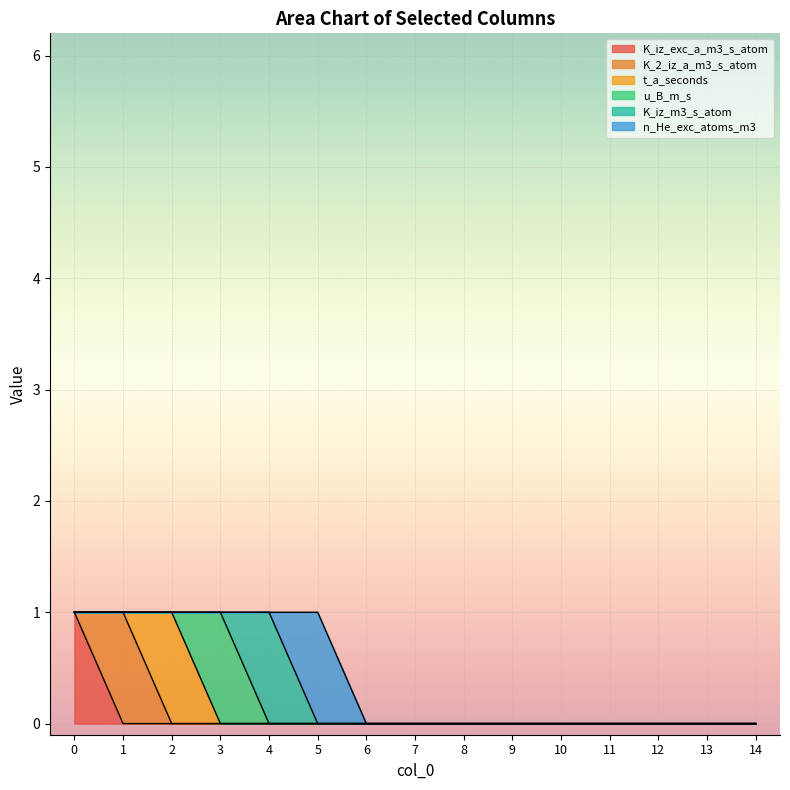

Reading right to left, what are all the values shown in this chart?

K_iz_exc_a_m3_s_atom: 0	0	0	0	0	0	0	0	0	0	0	0	0	0	1
K_2_iz_a_m3_s_atom: 0	0	0	0	0	0	0	0	0	0	0	0	0	1	0
t_a_seconds: 0	0	0	0	0	0	0	0	0	0	0	0	1	0	0
u_B_m_s: 0	0	0	0	0	0	0	0	0	0	0	1	0	0	0
K_iz_m3_s_atom: 0	0	0	0	0	0	0	0	0	0	1	0	0	0	0
n_He_exc_atoms_m3: 0	0	0	0	0	0	0	0	0	1	0	0	0	0	0